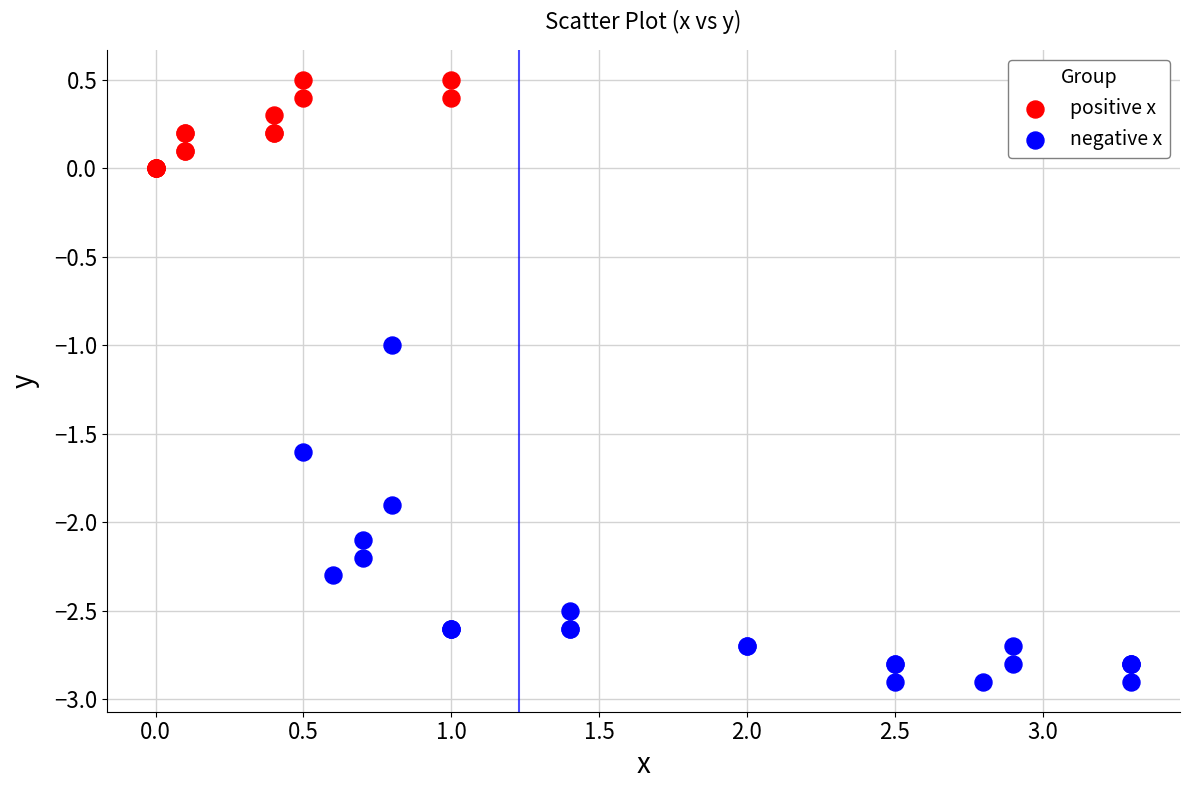

Which series reaches the minimum Y coordinate?

negative x